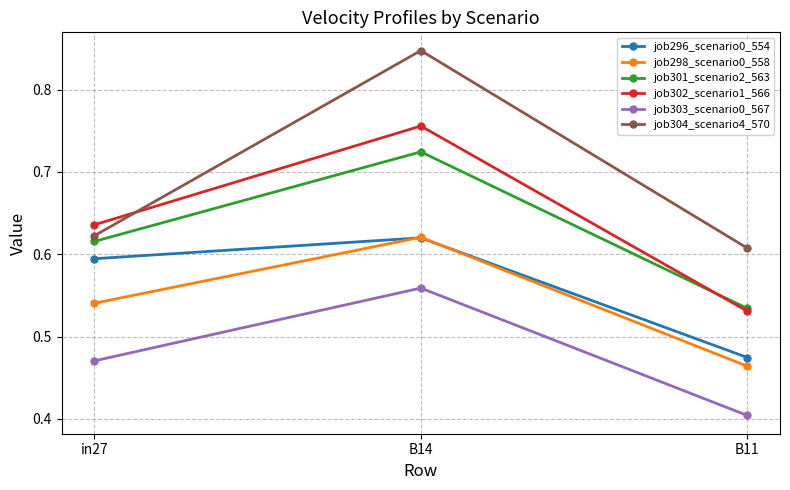

True or false: job301_scenario2_563 has a value of 0.2 at B14.

False